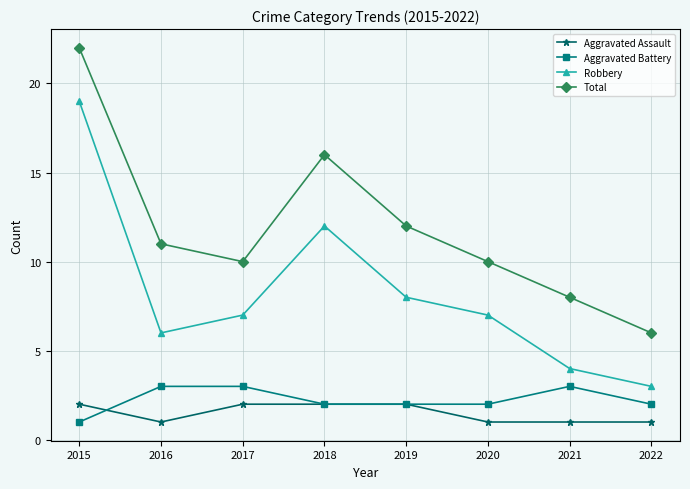

What are all the series names shown in the legend?

Aggravated Assault, Aggravated Battery, Robbery, Total